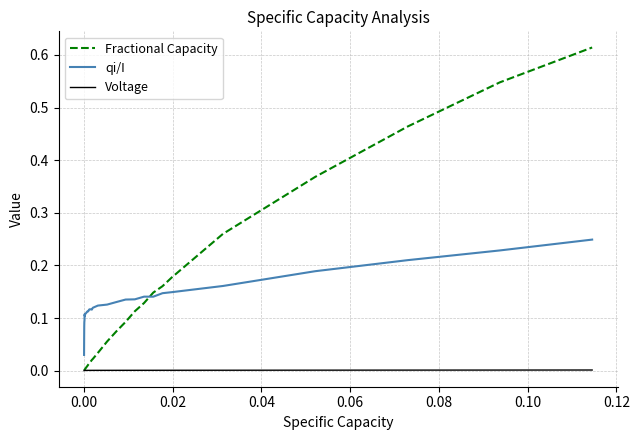

True or false: Voltage and qi/I cross at least once.

False